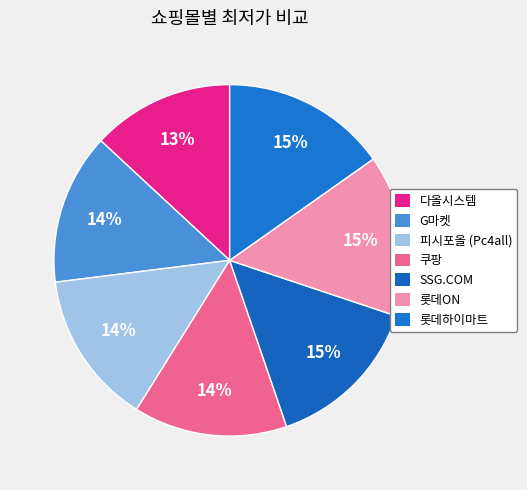

What is the smallest slice in the pie chart?

다올시스템